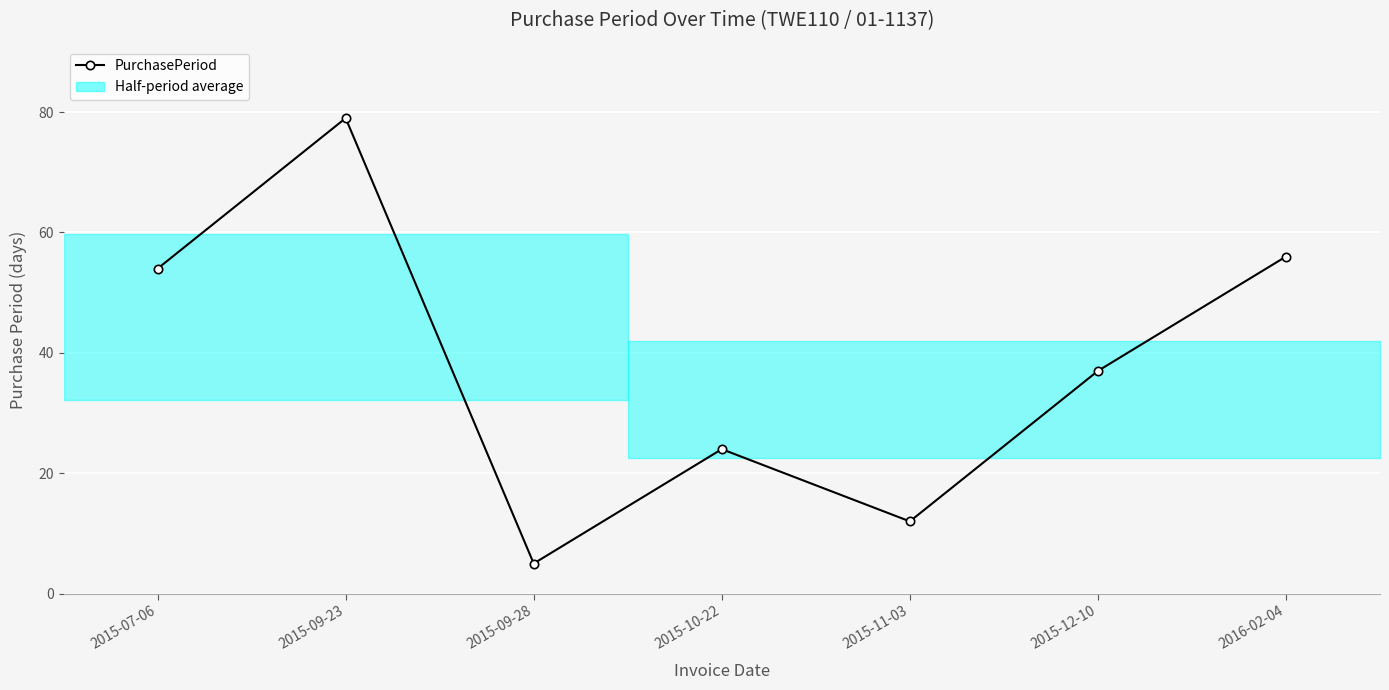

Reading left to right, what are all the values shown in this chart?

54	79	5	24	12	37	56